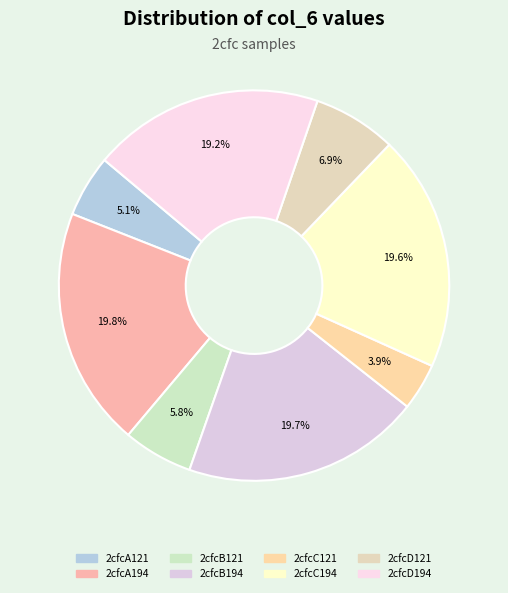

Is it true that 2cfcB121 is 12% of the pie?

False